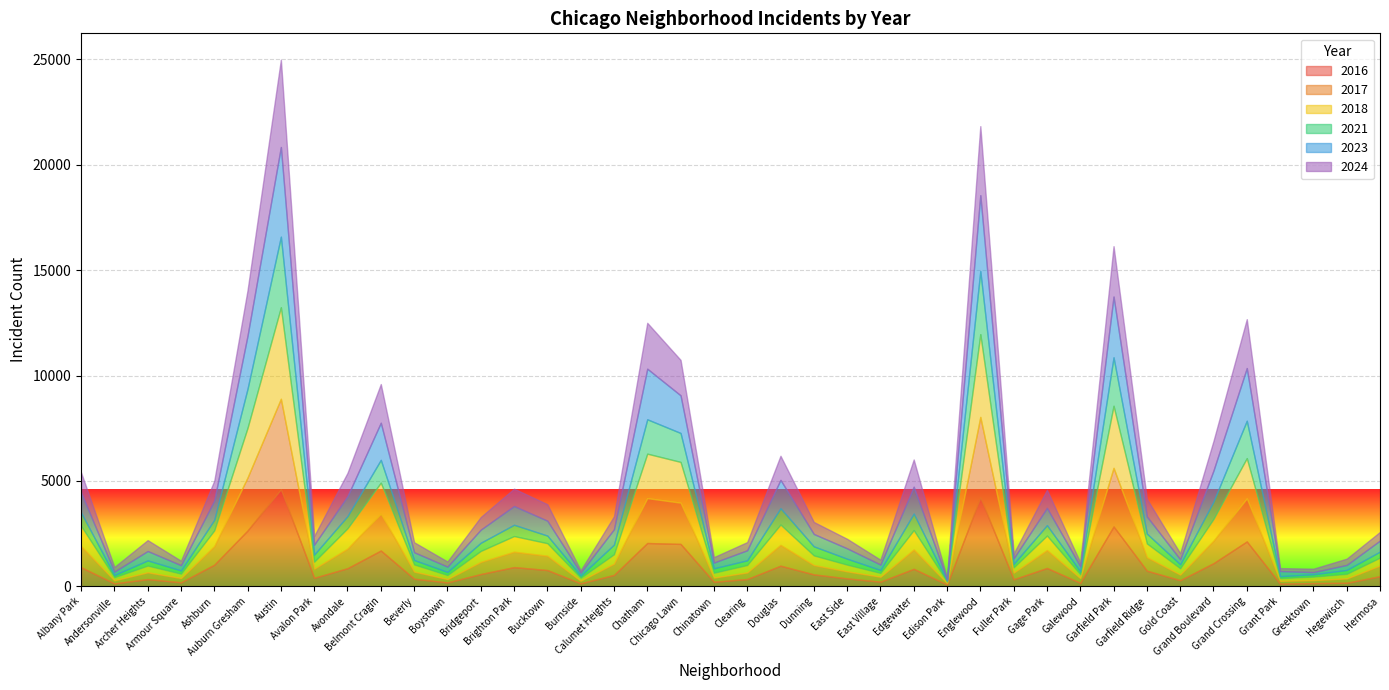

Is it true that 2021 equals 1082 at Belmont Cragin?

True